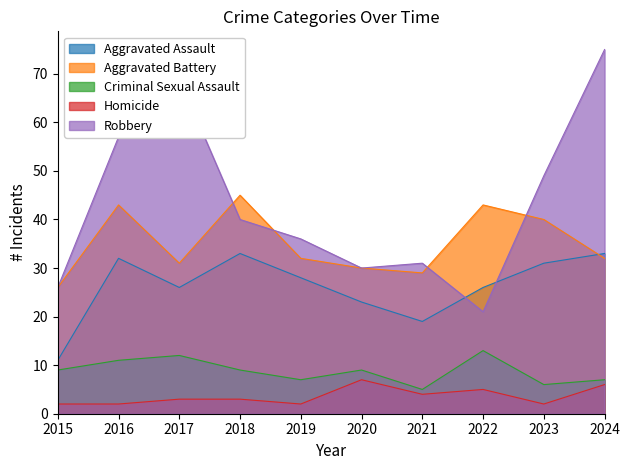

What is the highest value of the Robbery series?

75